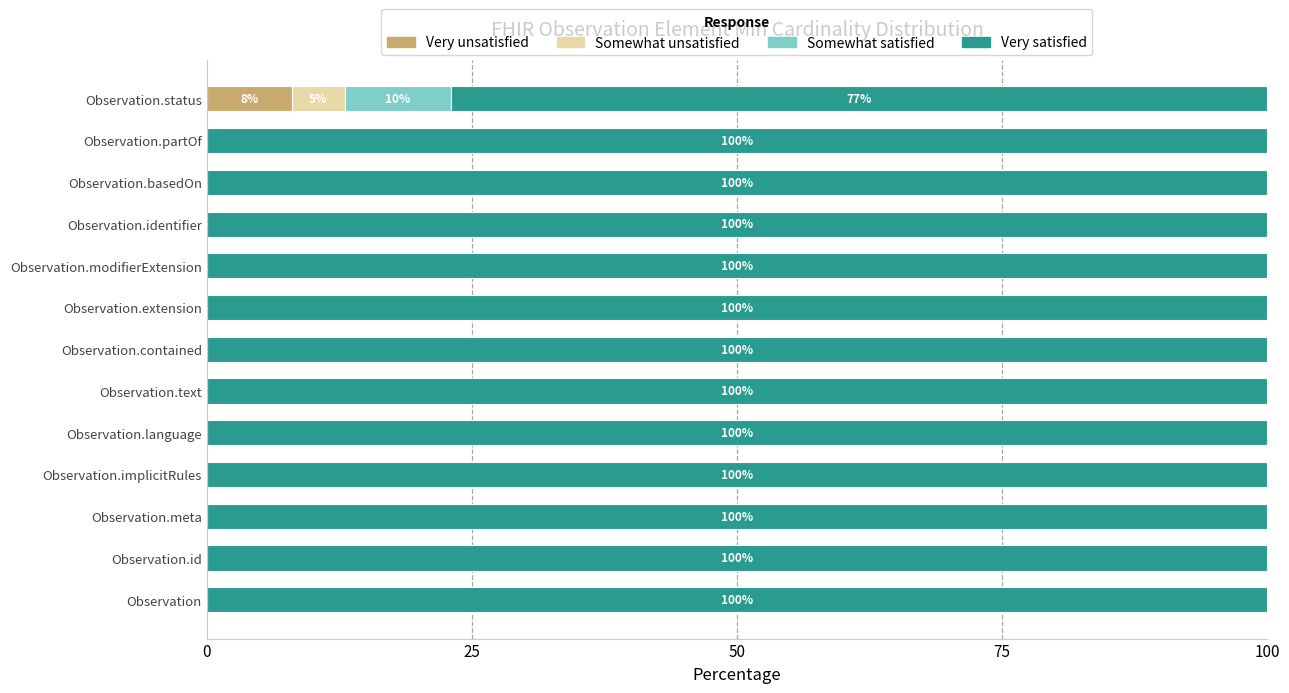

True or false: Very unsatisfied has a value of 0 at Observation.contained.

True